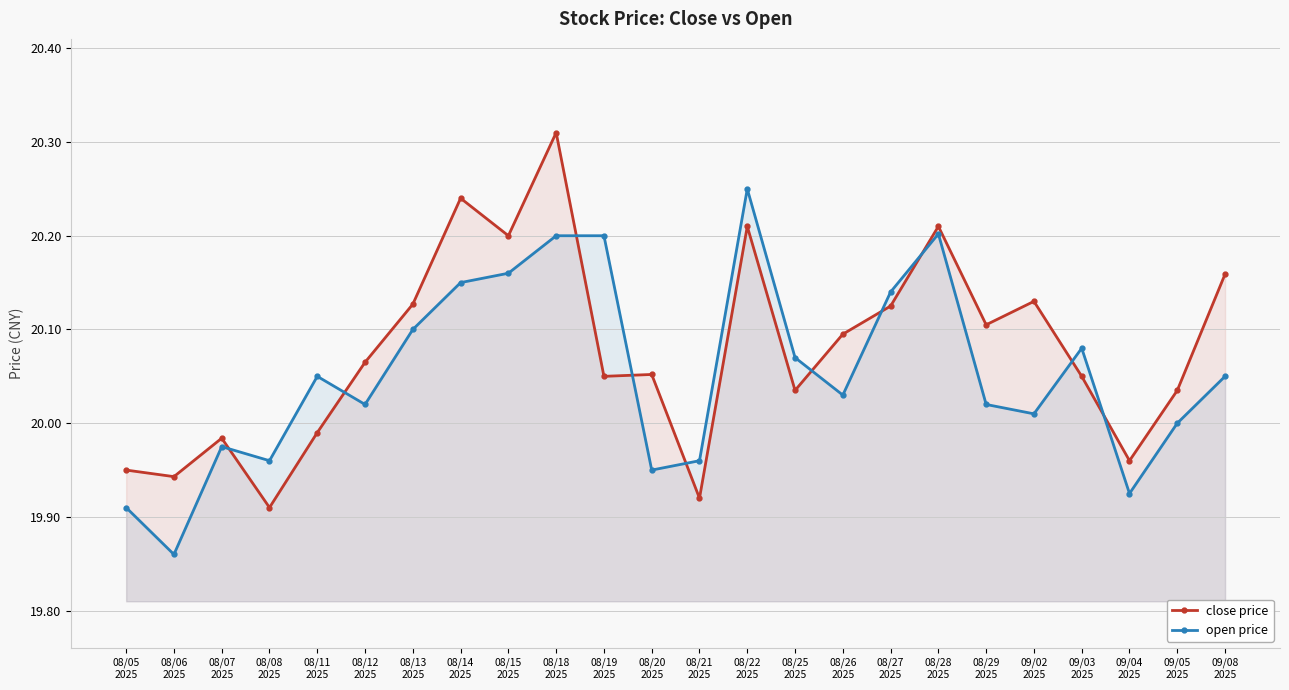

Which series has the widest spread of values?

close price